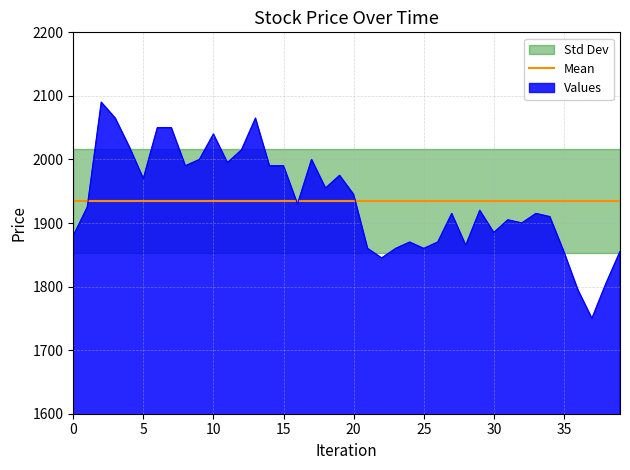

At how many categories does at least one series exceed 1787?

40